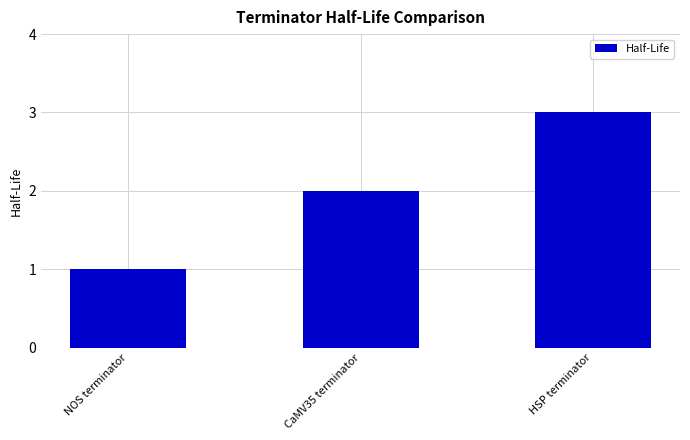

Which category has the highest value across all series?

HSP terminator